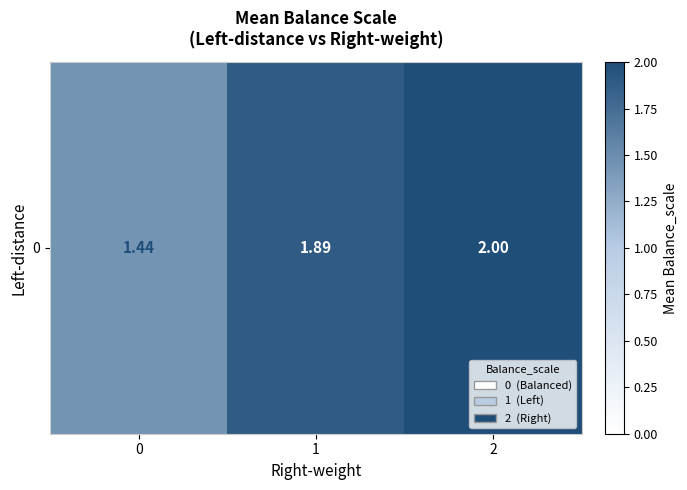

Reading left to right, extract all data points from this chart.

1.4	1.9	2.0